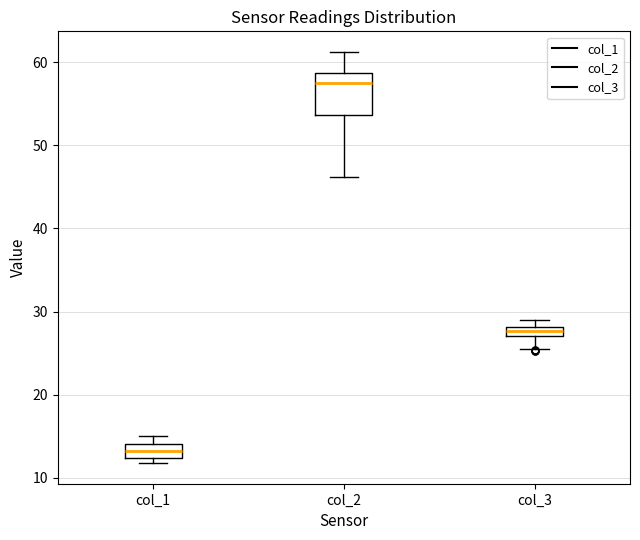

Where does the median line of the box for col_2 sit on the y-axis? The values are not printed on the chart, so give them approximately, as read against the axis.

58